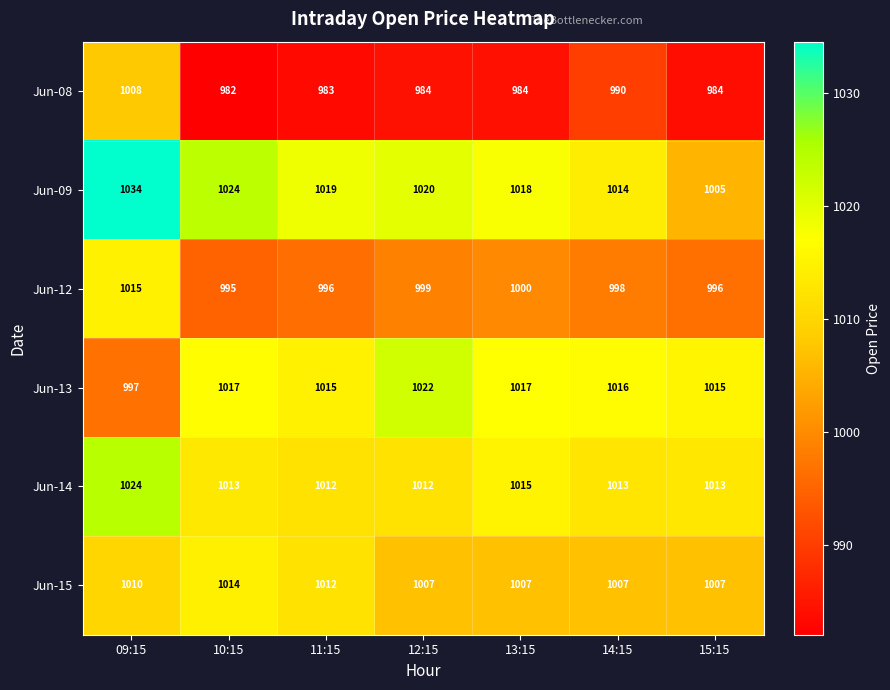

The Jun-08 series shows 1629 at 15:15. True or false?

False